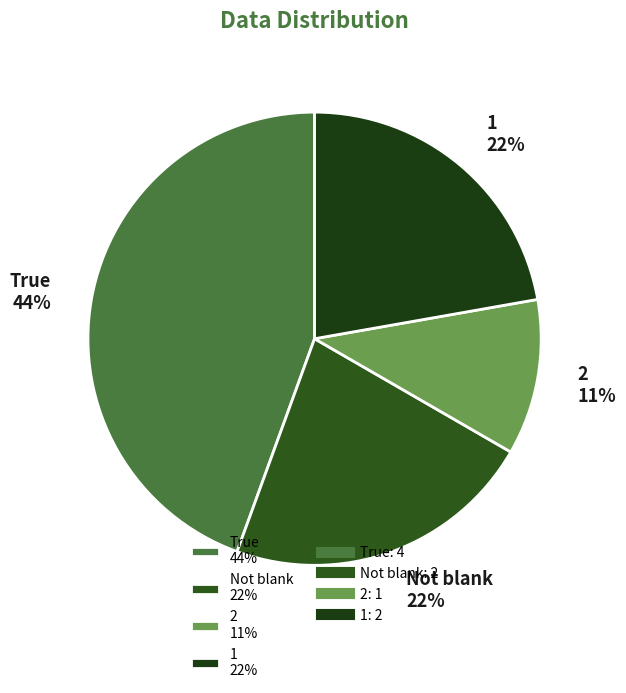

The 2 slice represents 6% of the pie. True or false?

False